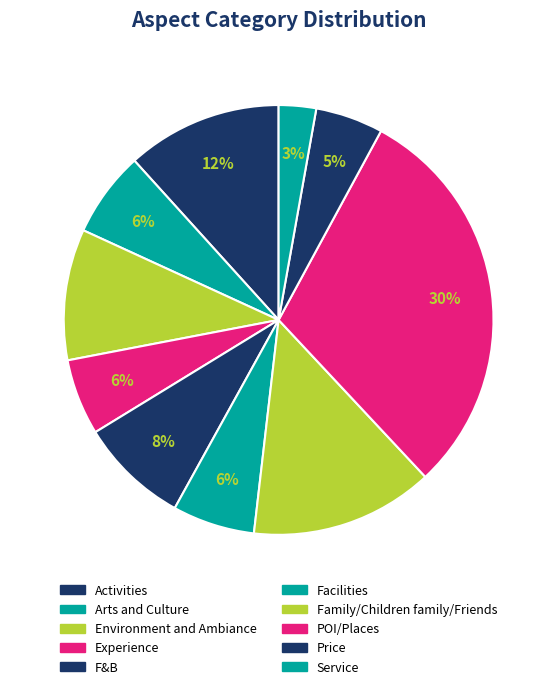

Rank the categories by value from lowest to highest.

Service, Price, Experience, Facilities, Arts and Culture, F&B, Environment and Ambiance, Activities, Family/Children family/Friends, POI/Places